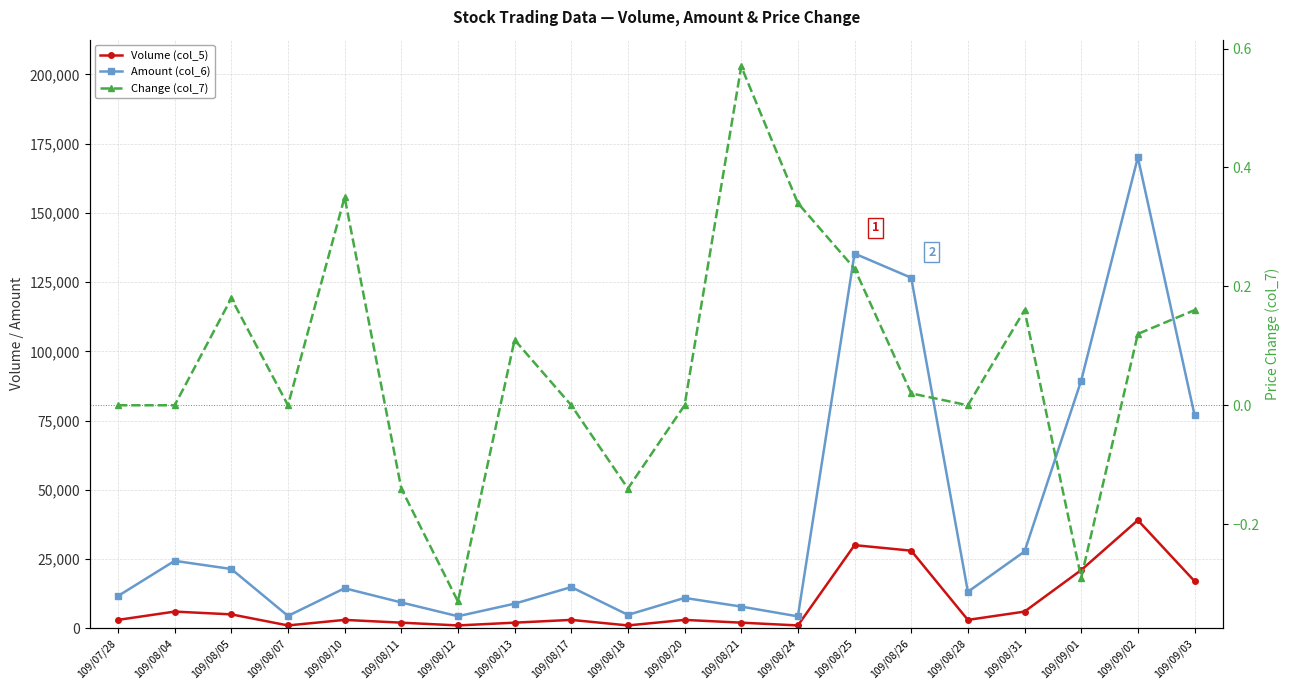

What is the value of the Change (col_7) point at the 6th from the left?

-0.1